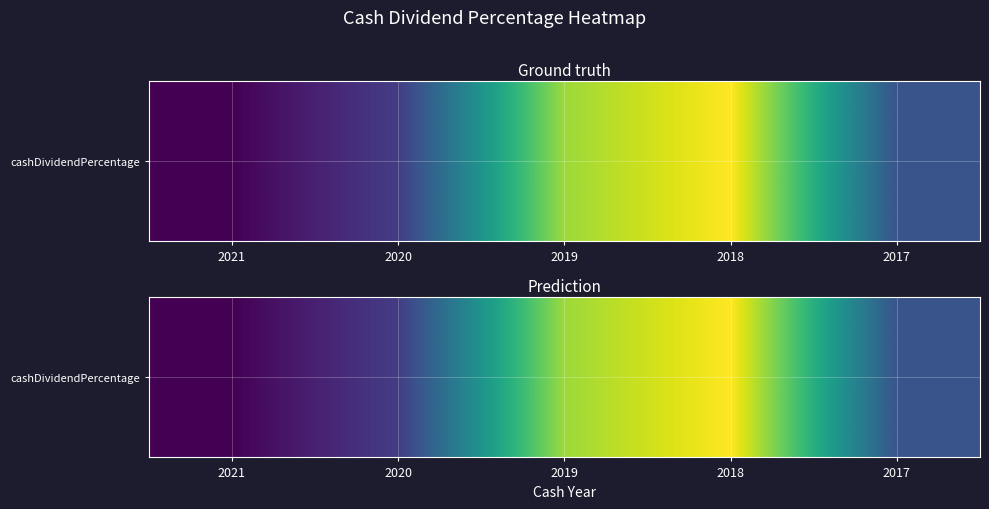

How many categories are shown in the chart?

5